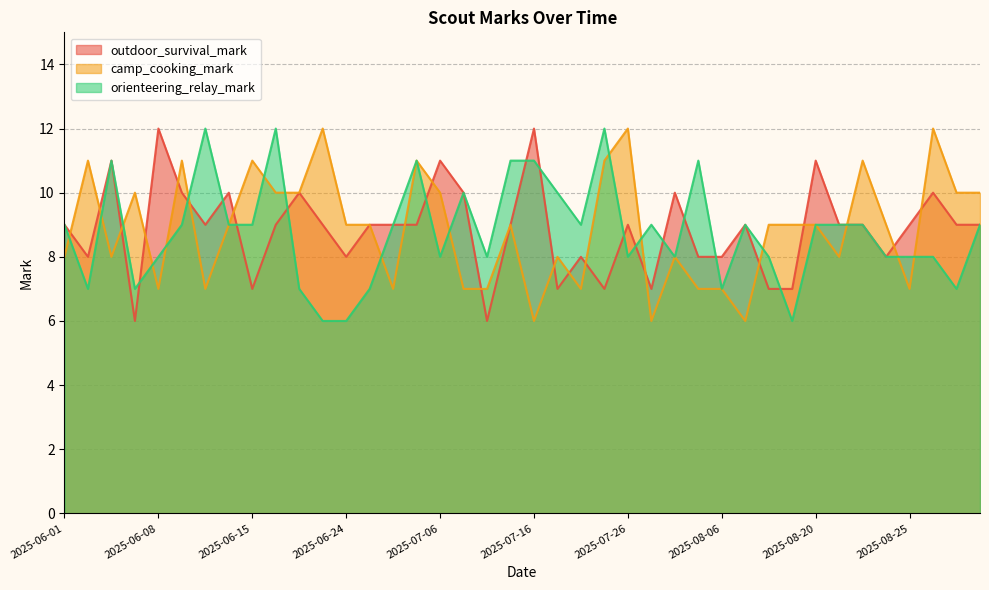

At 2025-08-25, list the series in order from largest to smallest.

outdoor_survival_mark, orienteering_relay_mark, camp_cooking_mark